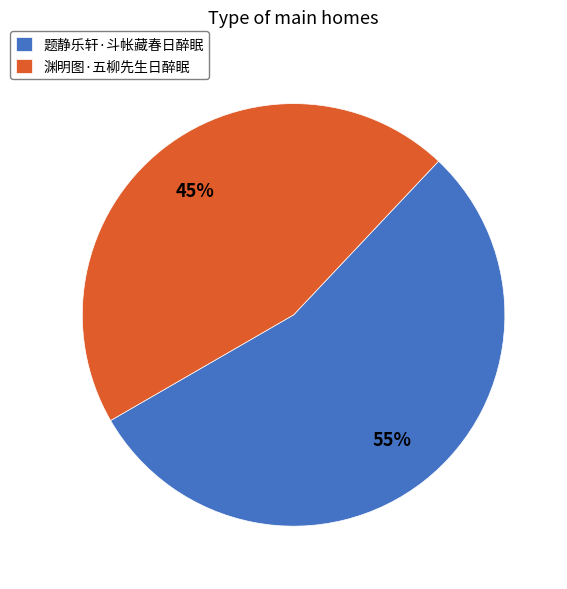

Rank the categories by value from highest to lowest.

题静乐轩·斗帐藏春日醉眠, 渊明图·五柳先生日醉眠